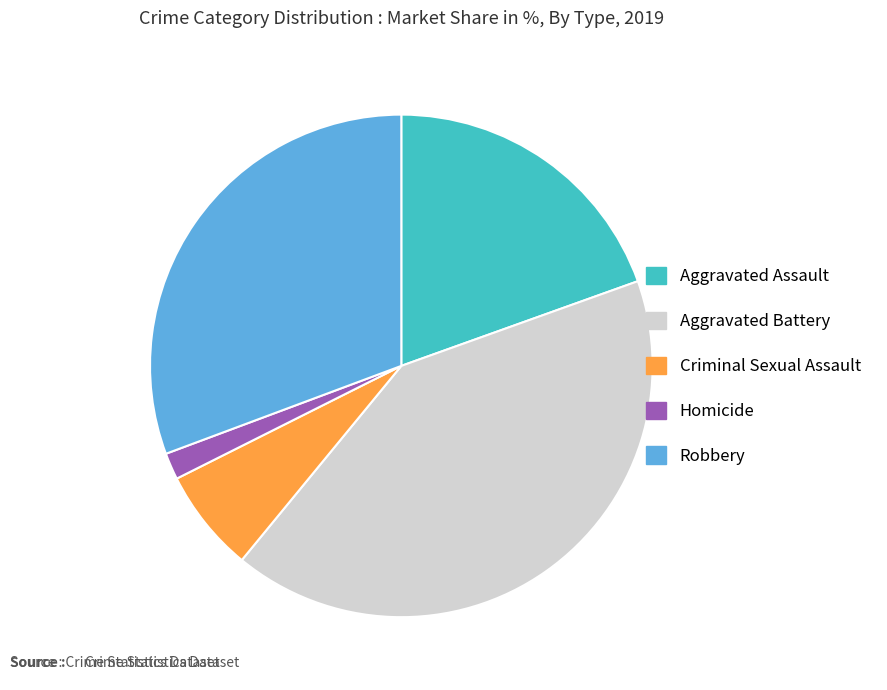

The Criminal Sexual Assault slice represents 7% of the pie. True or false?

True